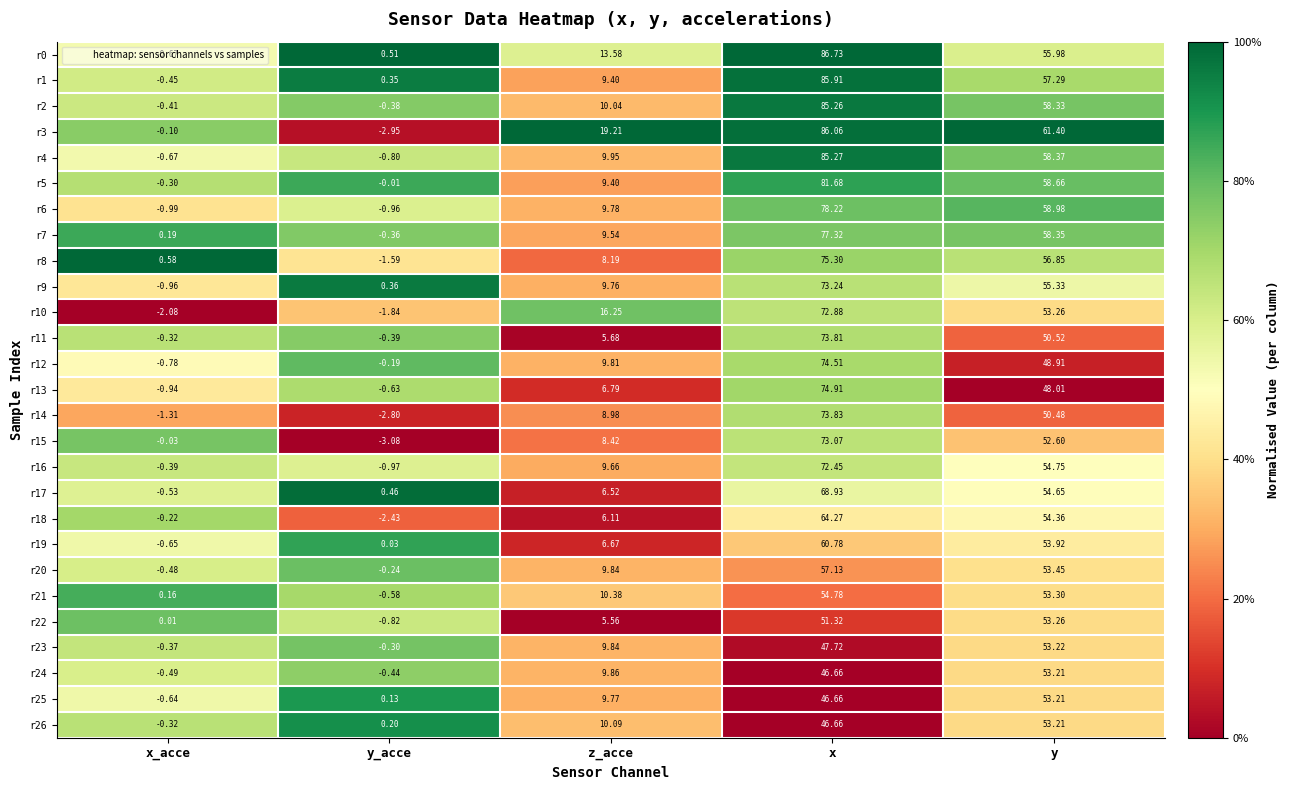

Is the value of r4 at y greater than the value of r10 at x_acce?

Yes